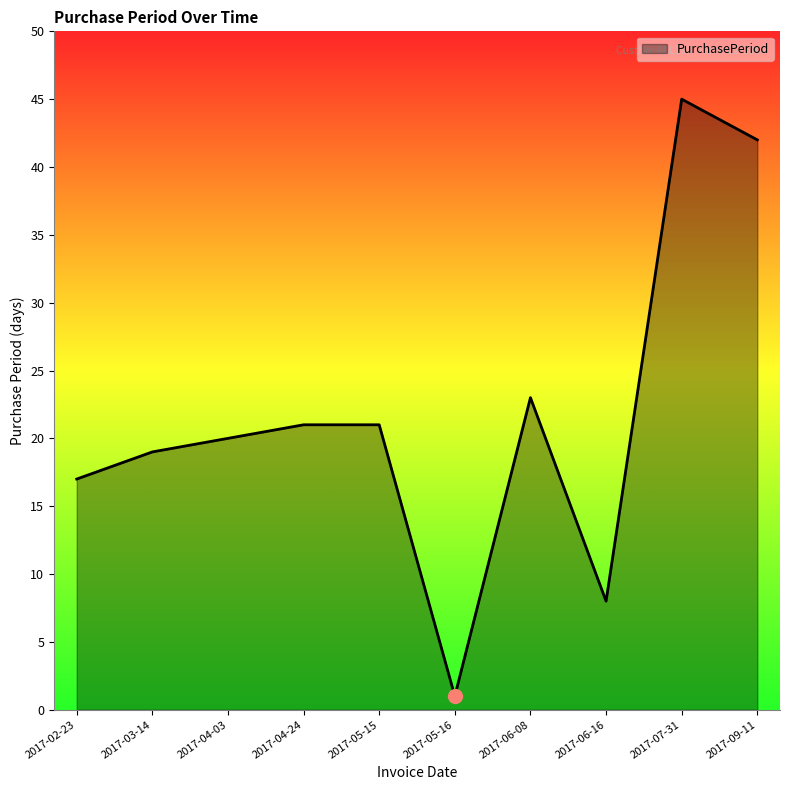

Where is the first local minimum?

2017-05-16